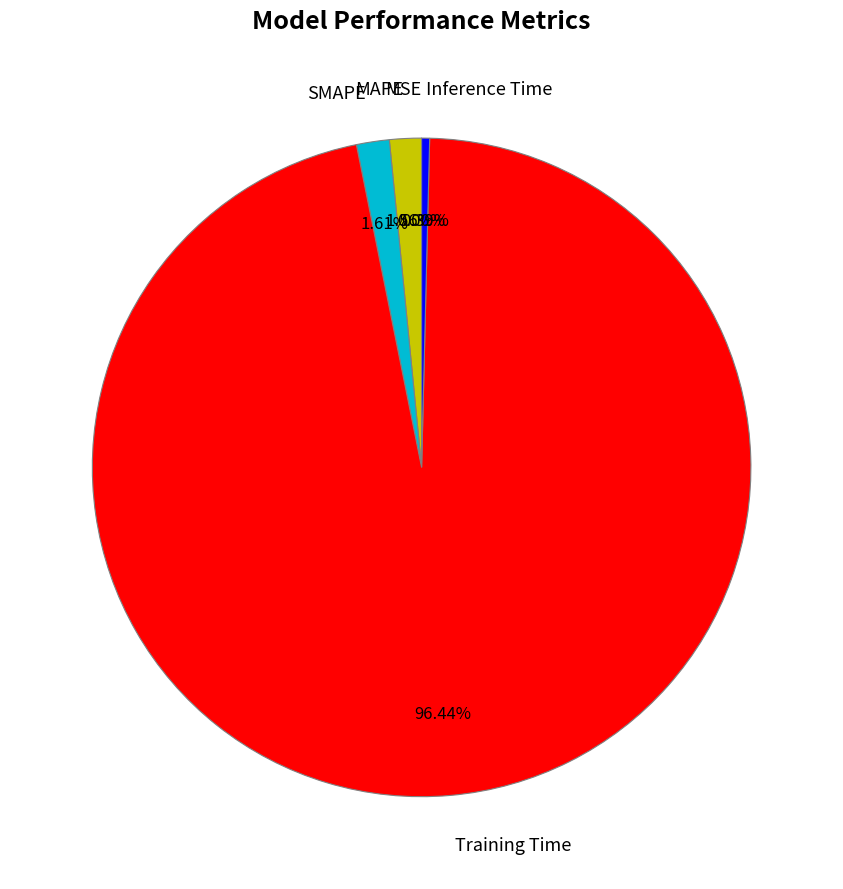

Does any single category account for the majority?

Yes